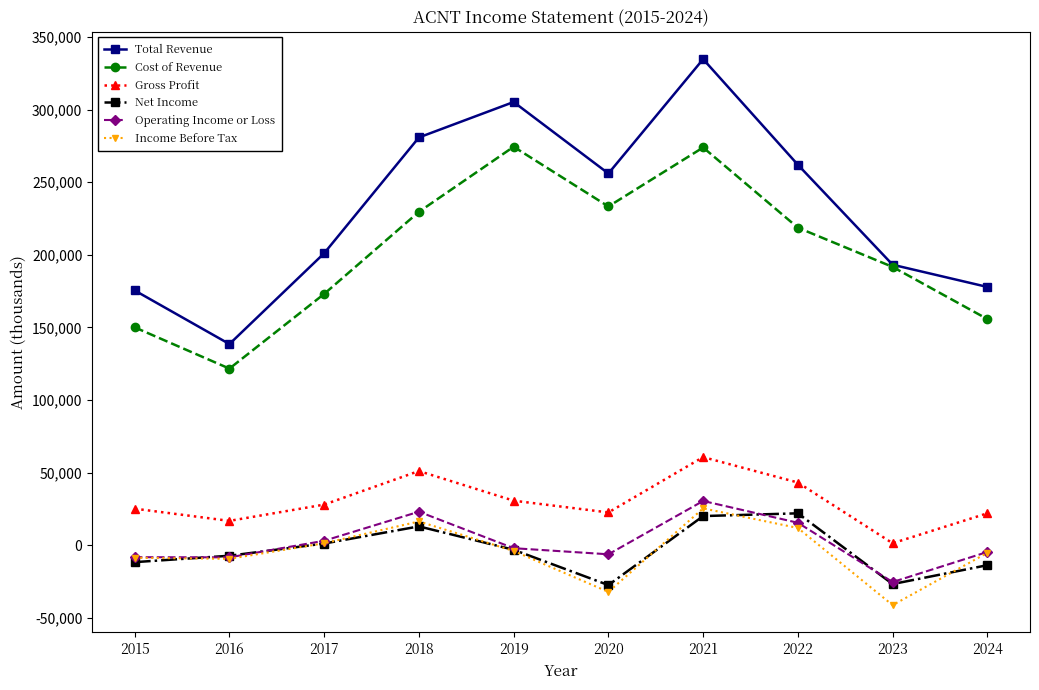

Is it true that Operating Income or Loss equals -1900 at 2019?

True